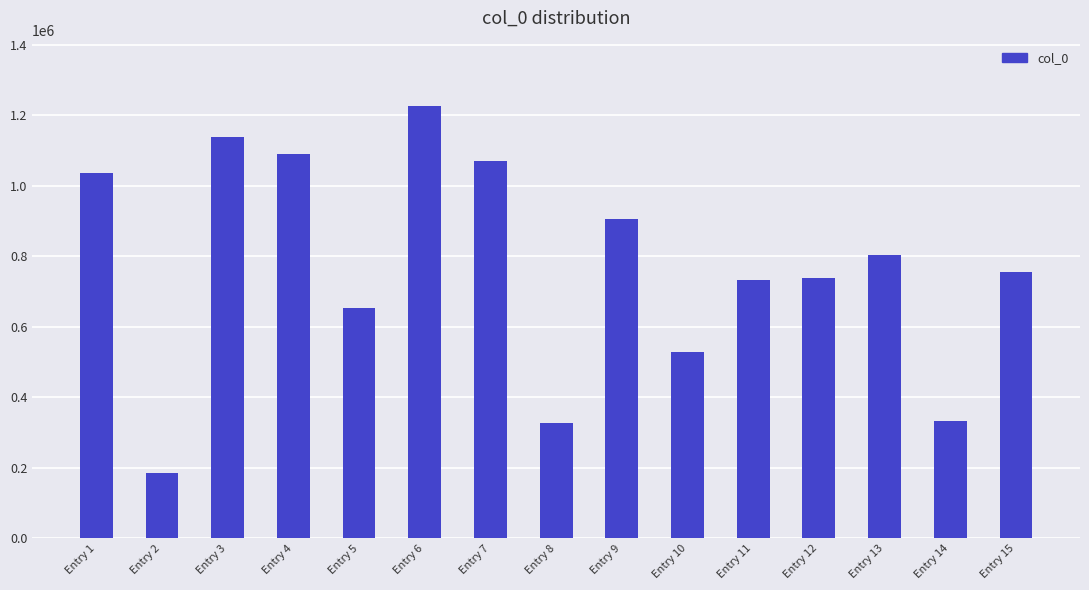

What is the greatest value displayed?

1227437